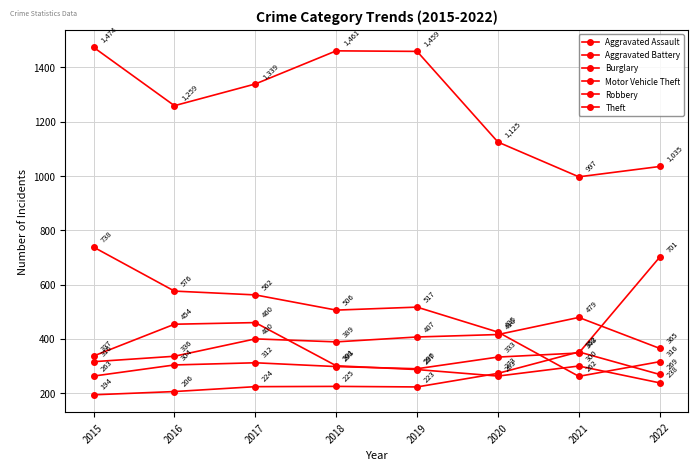

Is this an area chart (filled region under the line)?

No